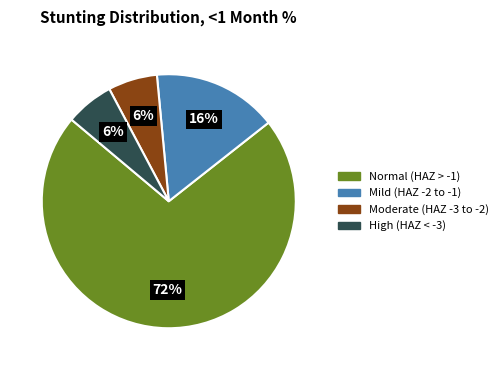

How many segments does this pie chart have?

4